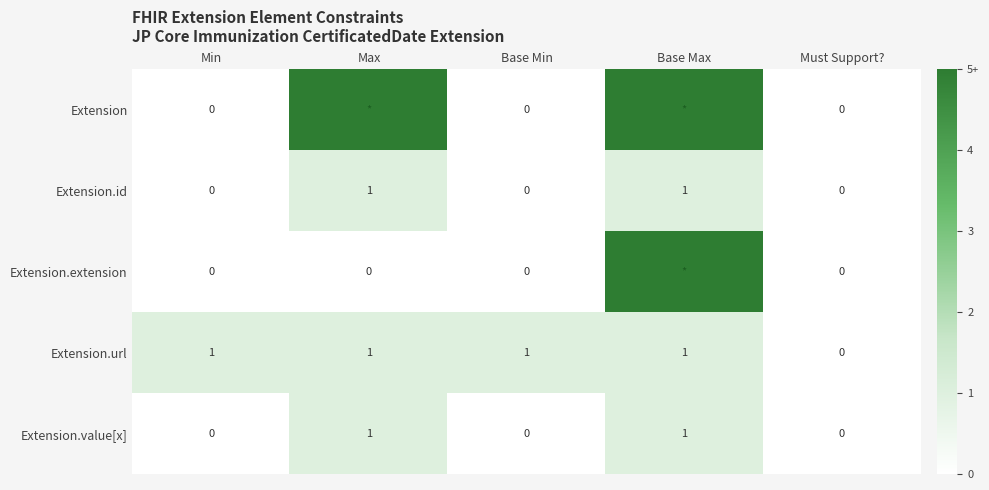

What is the total value across all series at Max?

8